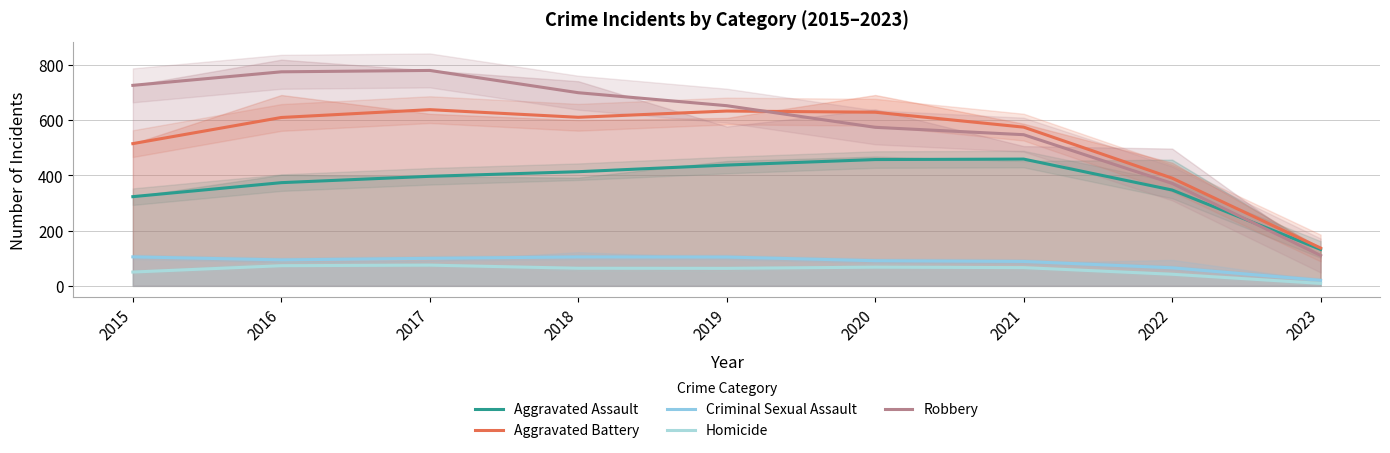

Where does the Homicide series first go above 63?

2016